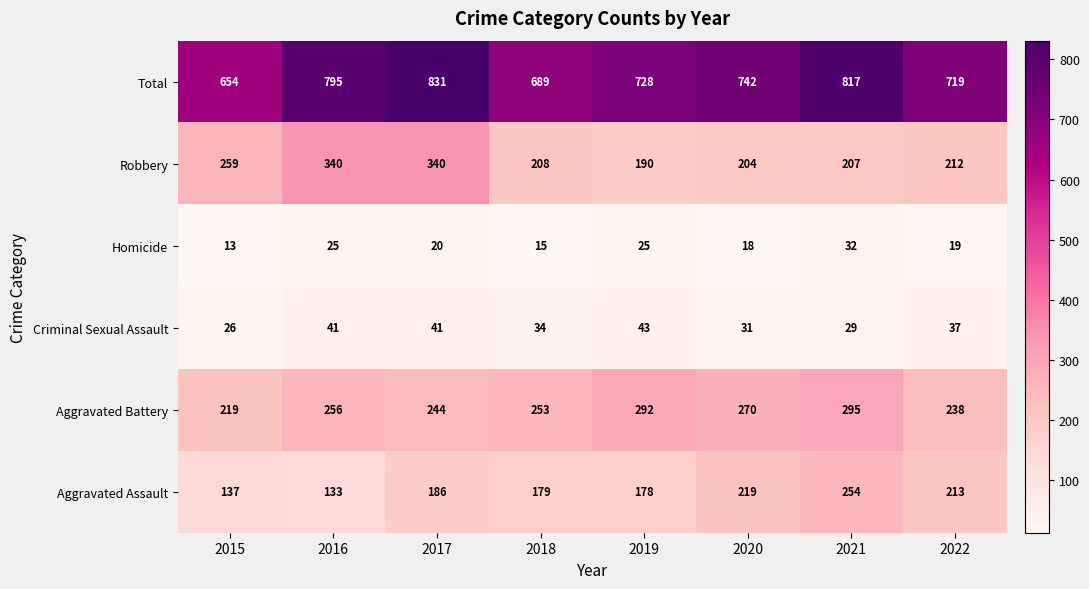

At which label is Aggravated Assault closest to 193?

2017